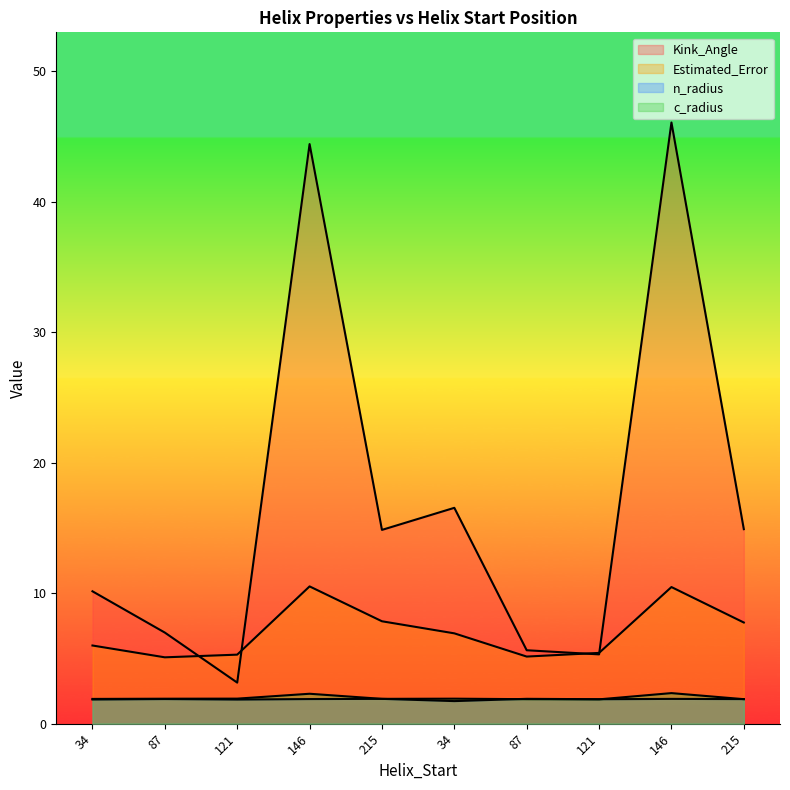

What is the value of the c_radius point at the 7th from the left?

1.9